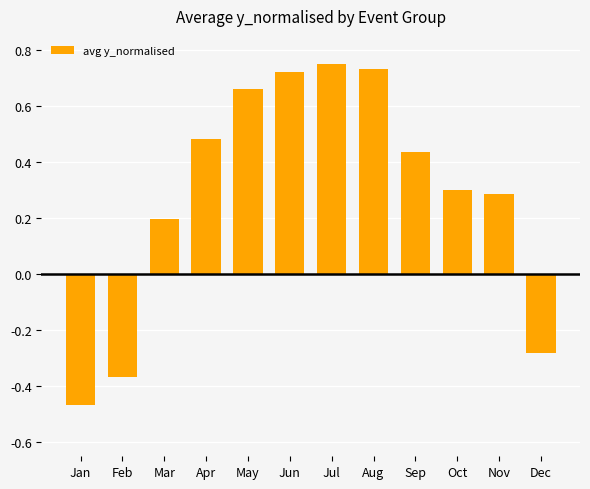

What is the value of the 3rd bar from the left?

0.2